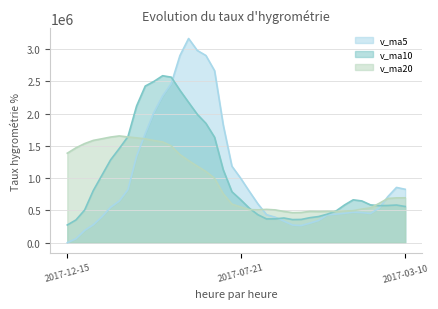

At how many categories does at least one series exceed 1026244?

20